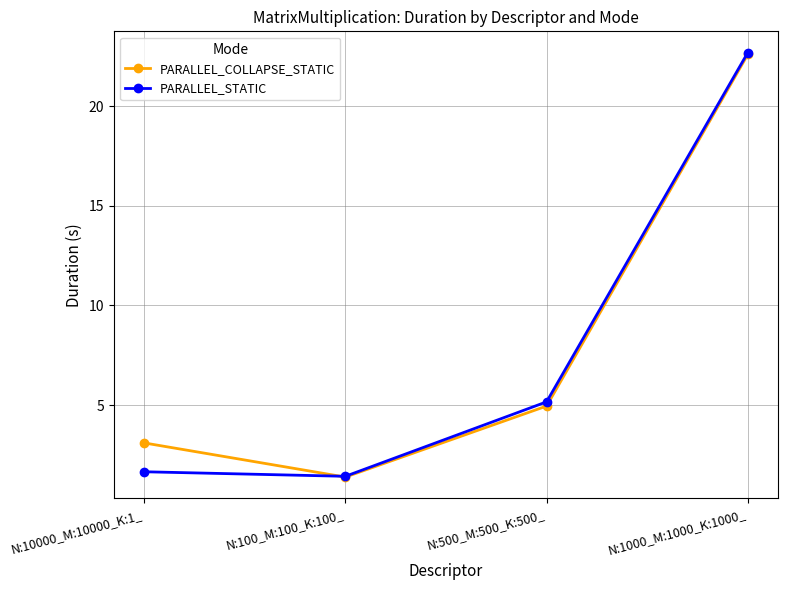

At N:500_M:500_K:500_, list the series in order from smallest to largest.

PARALLEL_COLLAPSE_STATIC, PARALLEL_STATIC